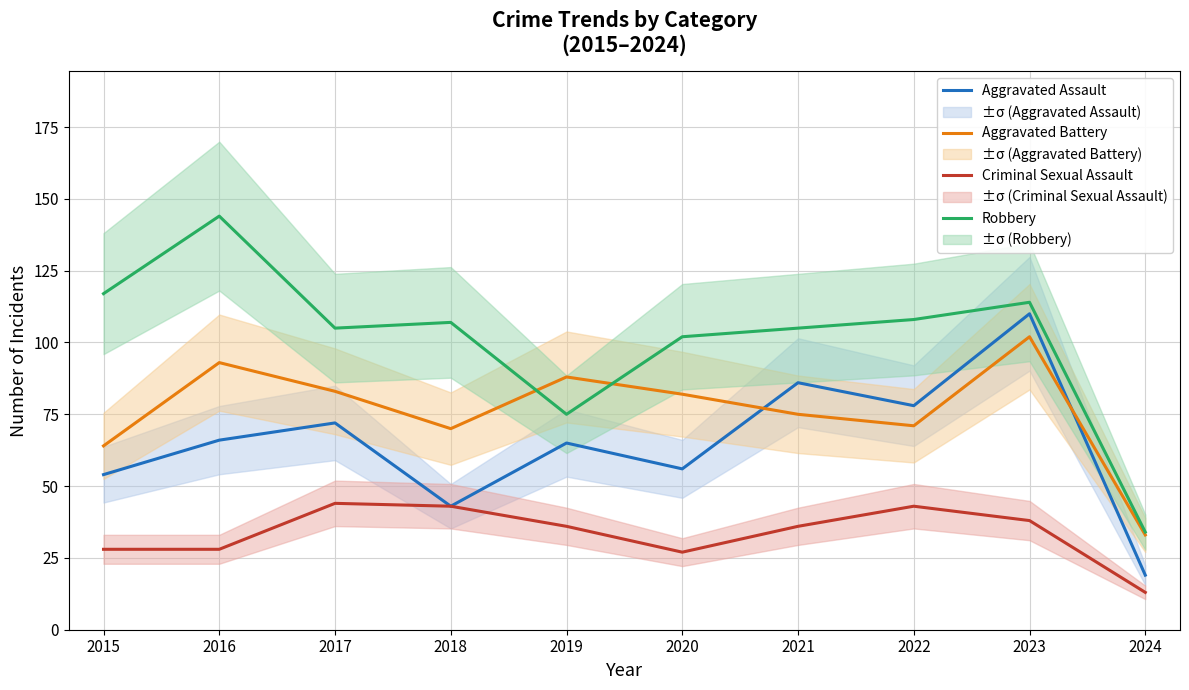

Is this an area chart (filled region under the line)?

No